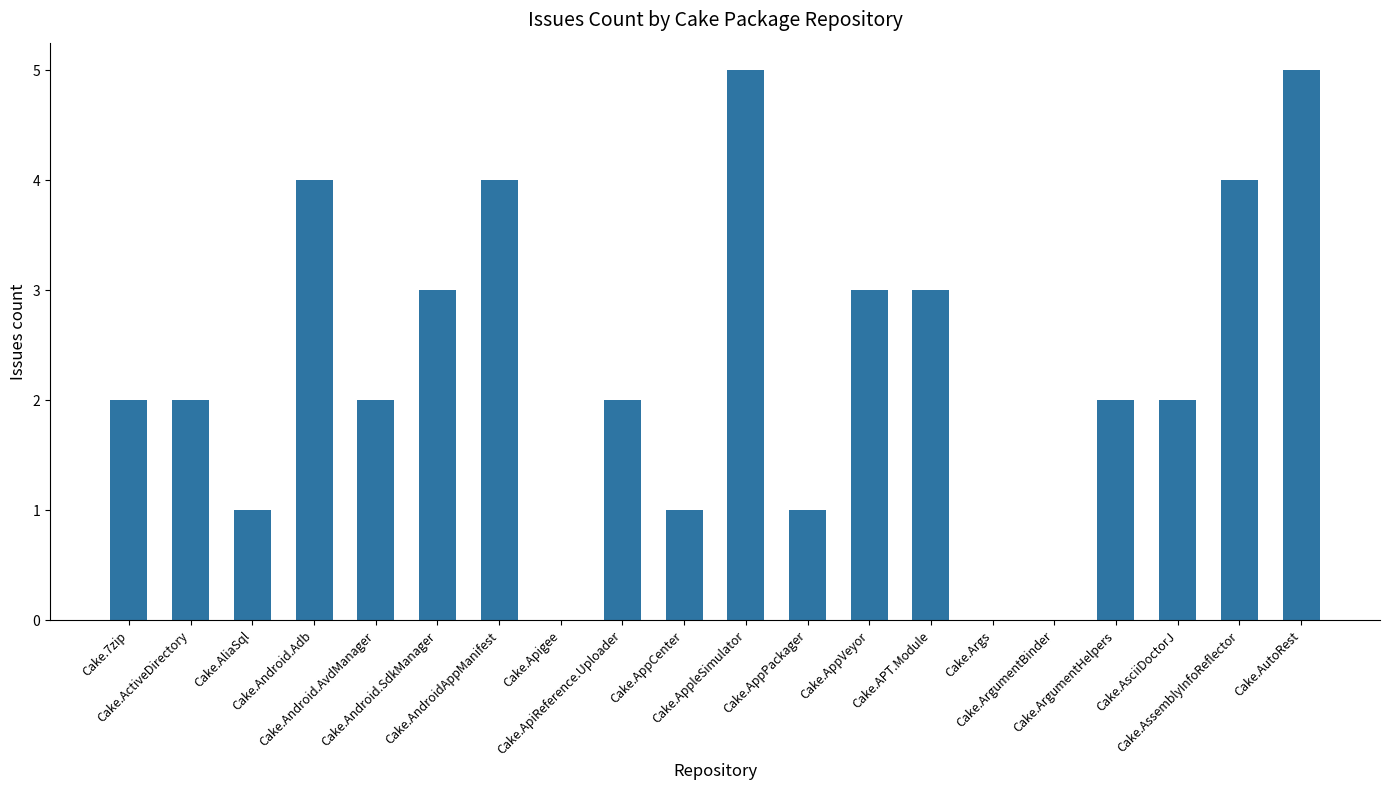

Count the values in the range 1 to 4.

15